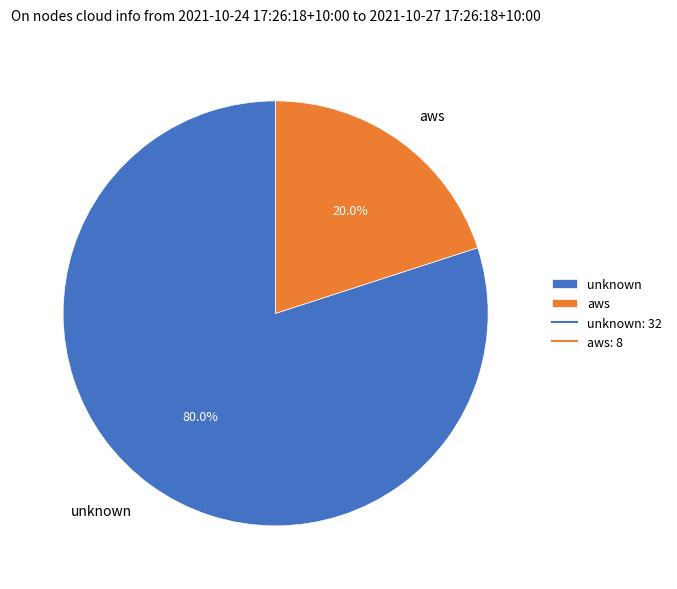

Rank the categories by value from lowest to highest.

aws, unknown